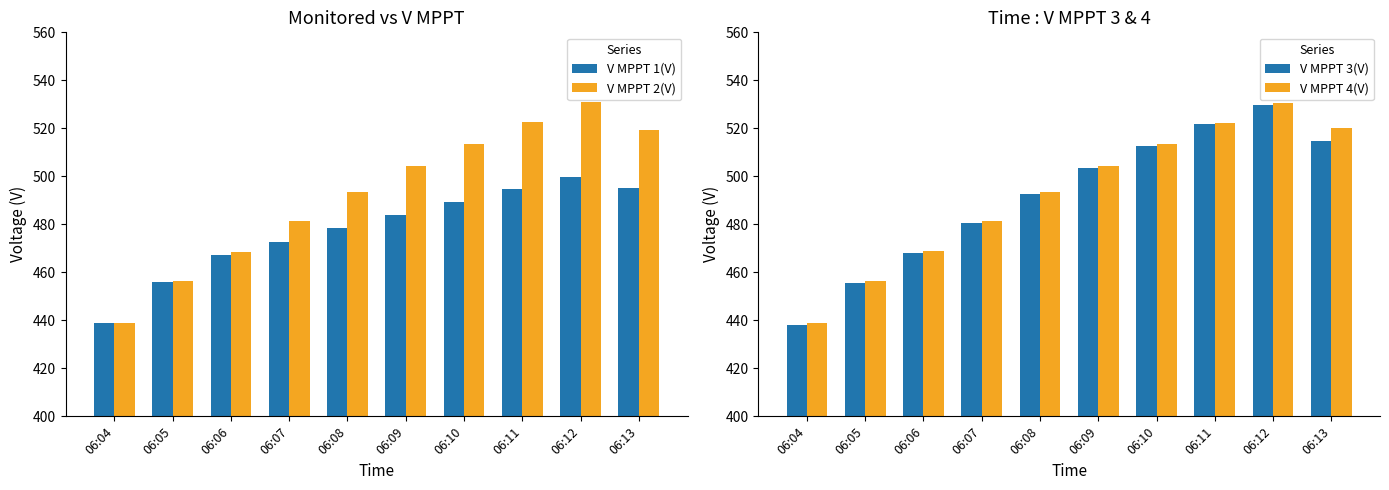

Reading left to right, transcribe all the data shown in this chart.

V MPPT 1(V): 438.7	456.0	467.2	472.8	478.3	483.8	489.1	494.6	499.9	495.3
V MPPT 2(V): 439.1	456.5	468.6	481.5	493.5	504.3	513.6	522.5	530.8	519.3
V MPPT 3(V): 438.1	455.4	467.9	480.5	492.6	503.4	512.7	521.6	529.9	514.9
V MPPT 4(V): 438.9	456.2	468.7	481.2	493.4	504.1	513.5	522.3	530.6	520.3